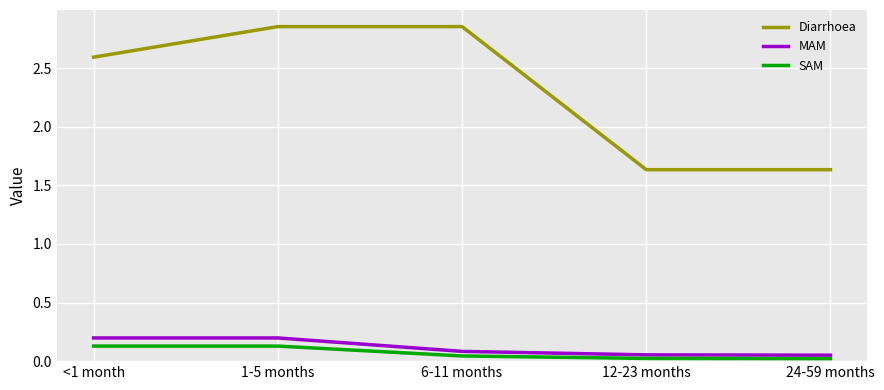

Which series has the largest range (max minus min)?

Diarrhoea